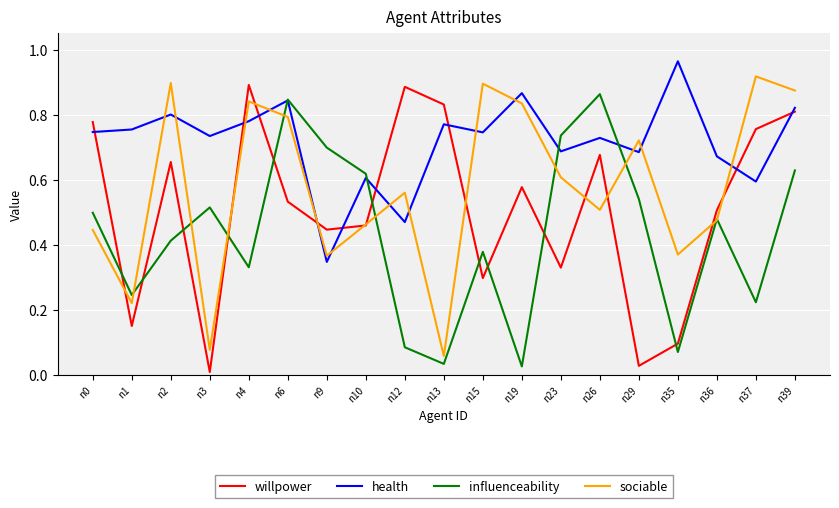

Rank the series by their average value, from lowest to highest.

influenceability, willpower, sociable, health